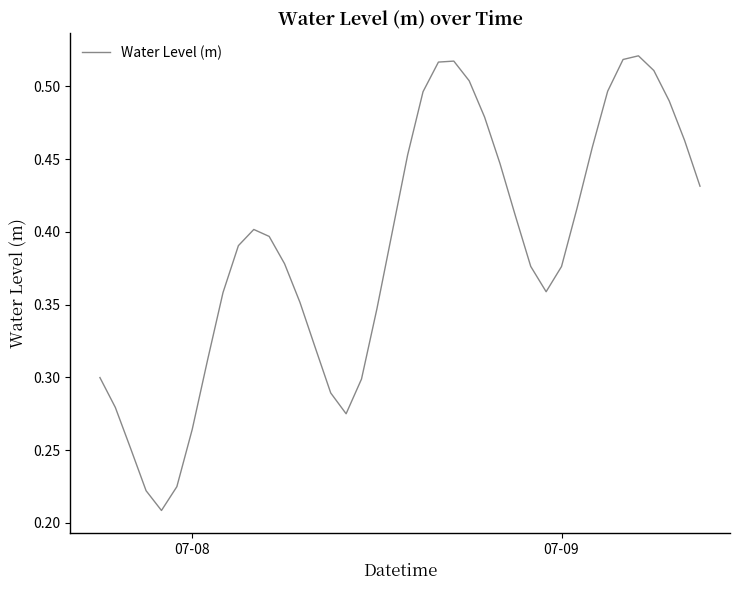

What is the sum of all values?

15.5